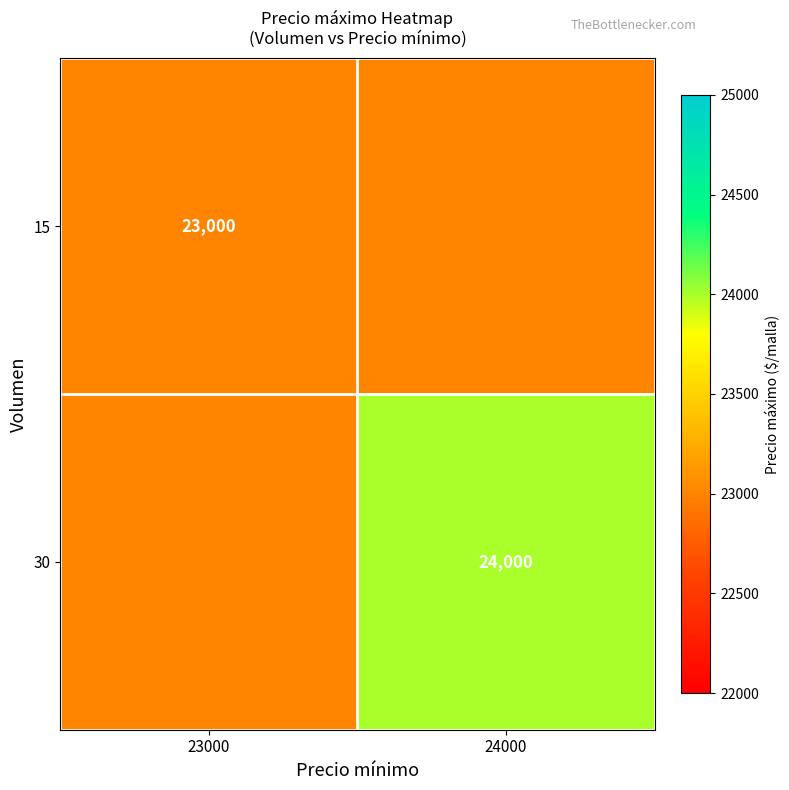

The 15 series shows 5448 at 23000. True or false?

False